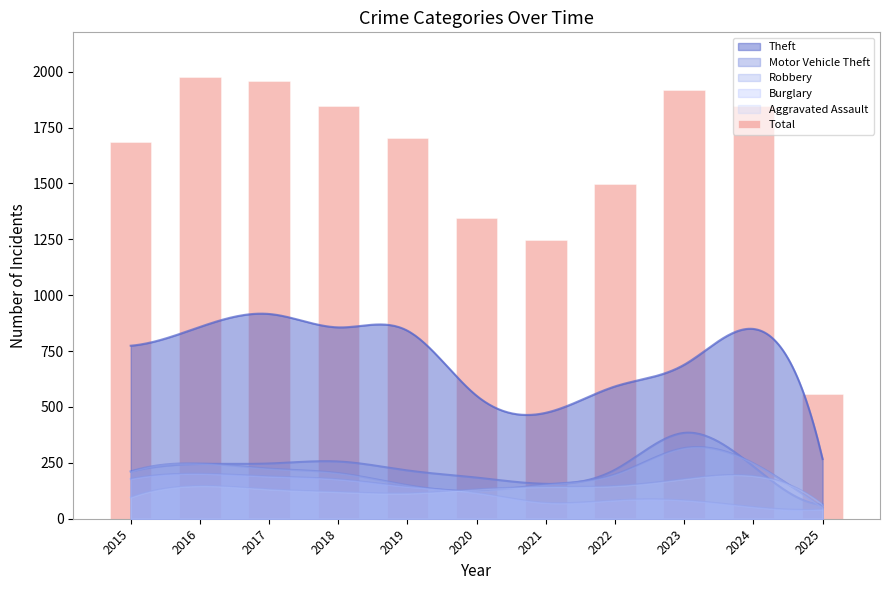

What is the approximate value at 2024, to the nearest 10?

1850